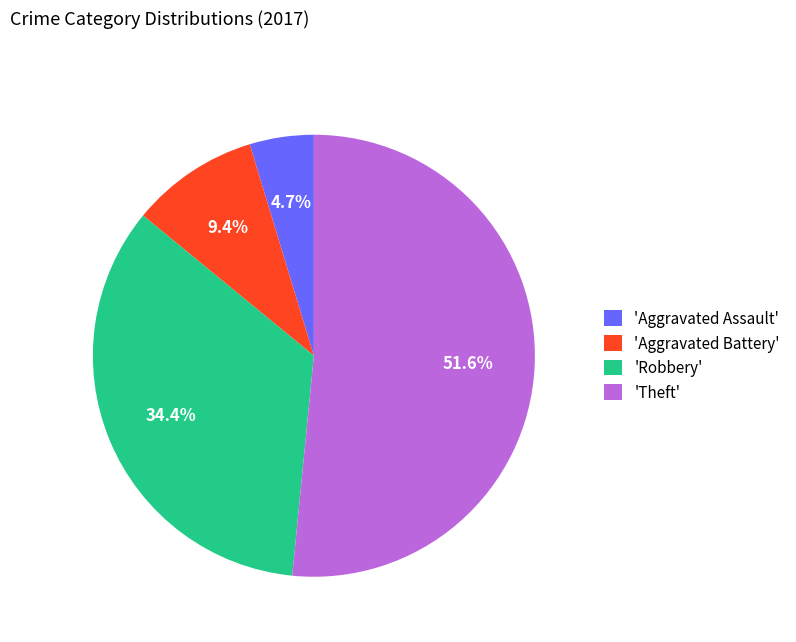

Is 'Theft' the majority of the pie?

Yes